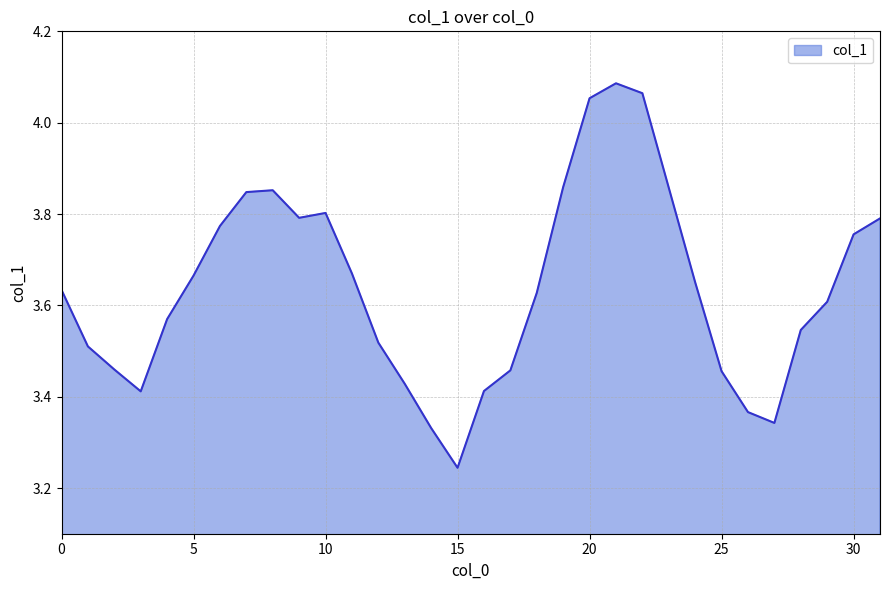

What is the difference between the maximum and minimum values?

0.8